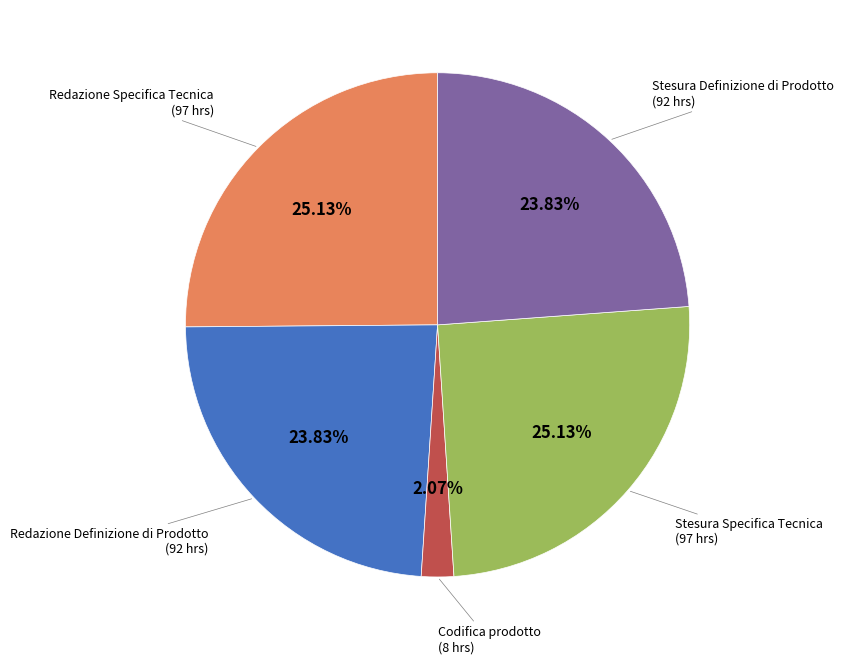

Does any single category account for the majority?

No